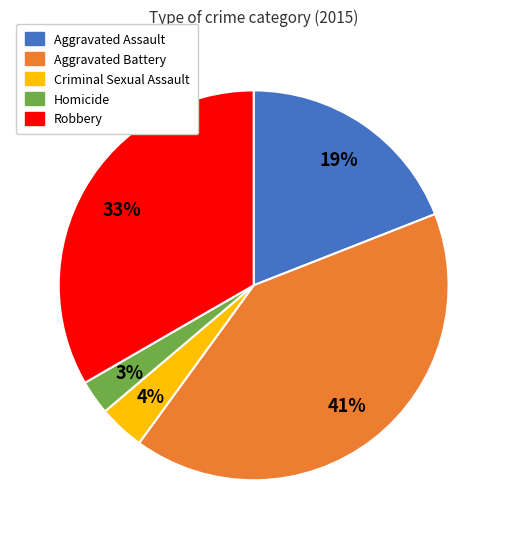

To the nearest percent, what is the difference between the largest and smallest slice percentages?

38%